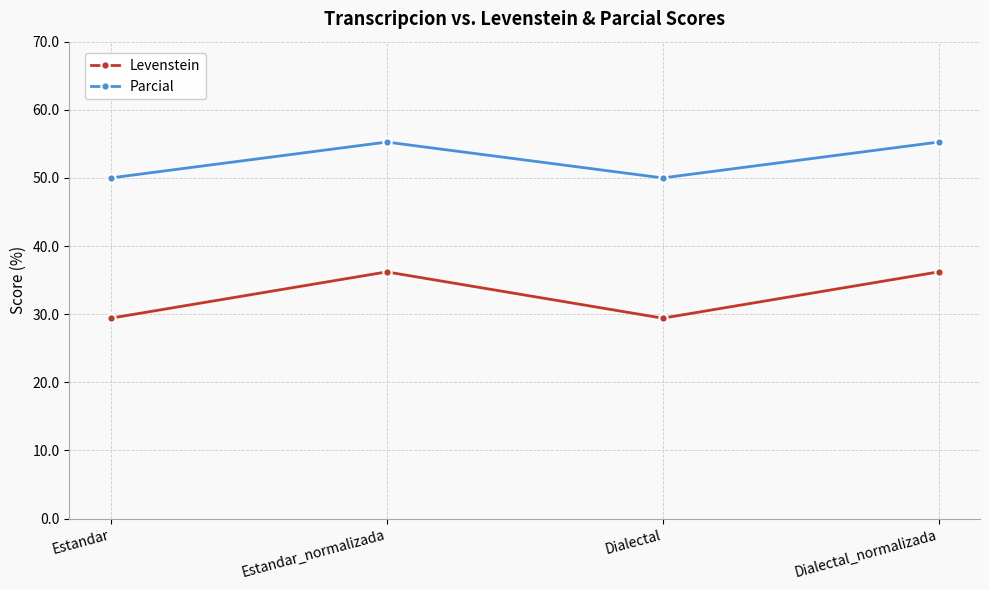

True or false: Levenstein and Parcial intersect in this chart.

False